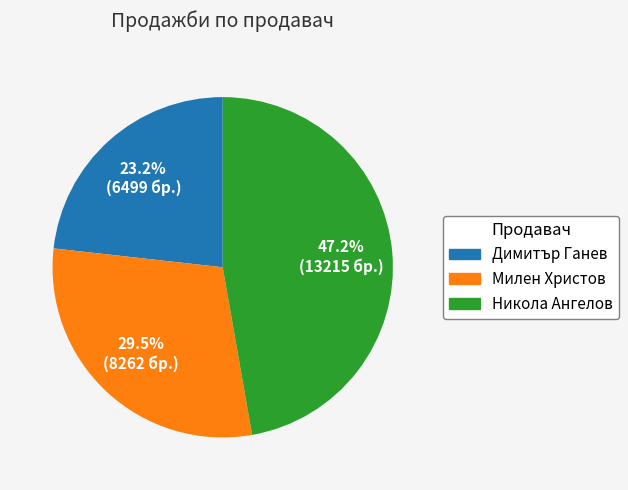

What percentage is NOT represented by Димитър Ганев?

76.8%